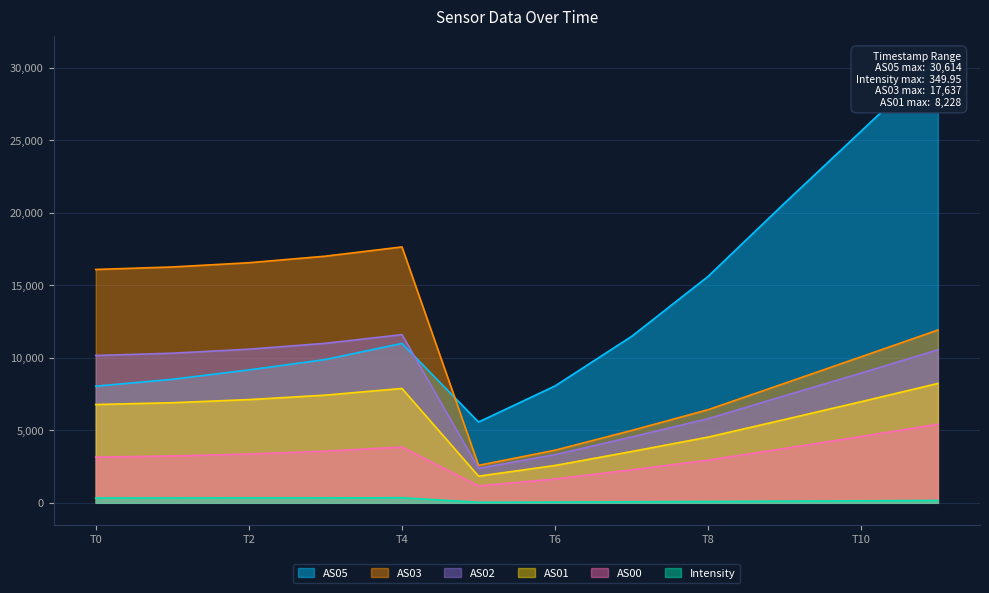

The value of AS00 at T4 is 3844.0. True or false?

True